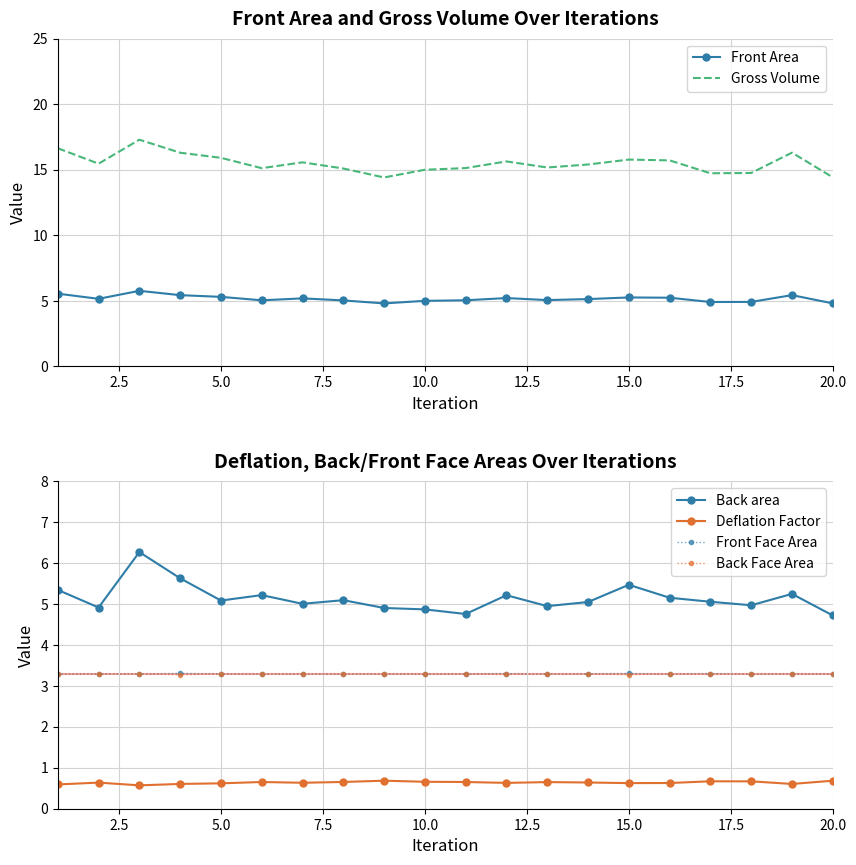

How many Back Face Area values are between 3 and 4?

20